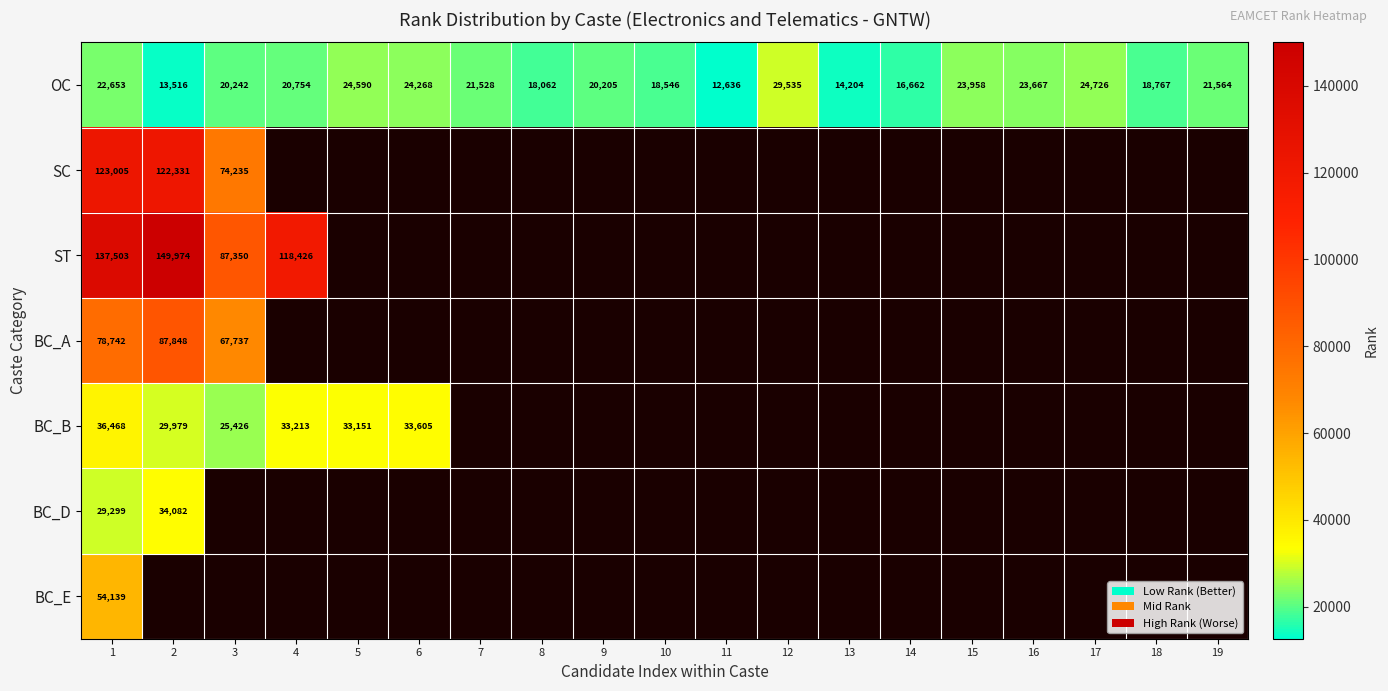

What is the highest value of the OC series?

29535